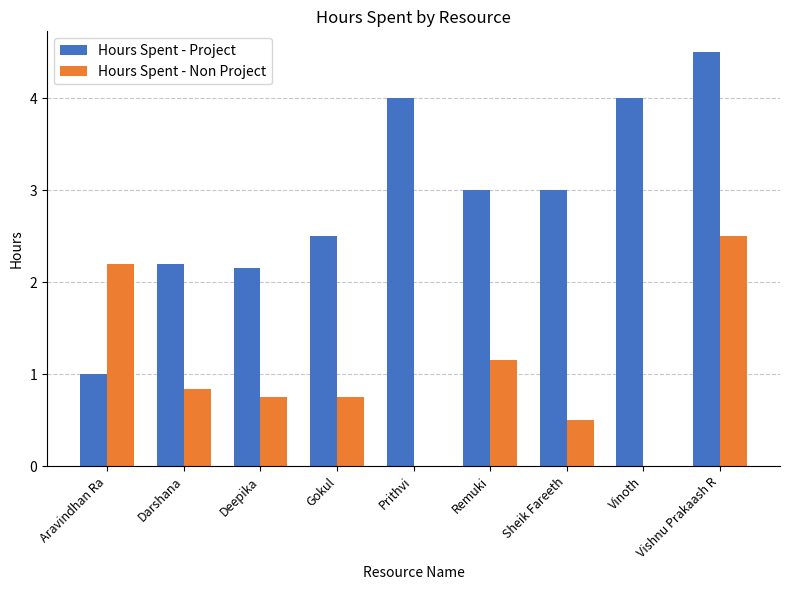

Is the value of Hours Spent - Non Project at Darshana greater than the value of Hours Spent - Project at Darshana?

No